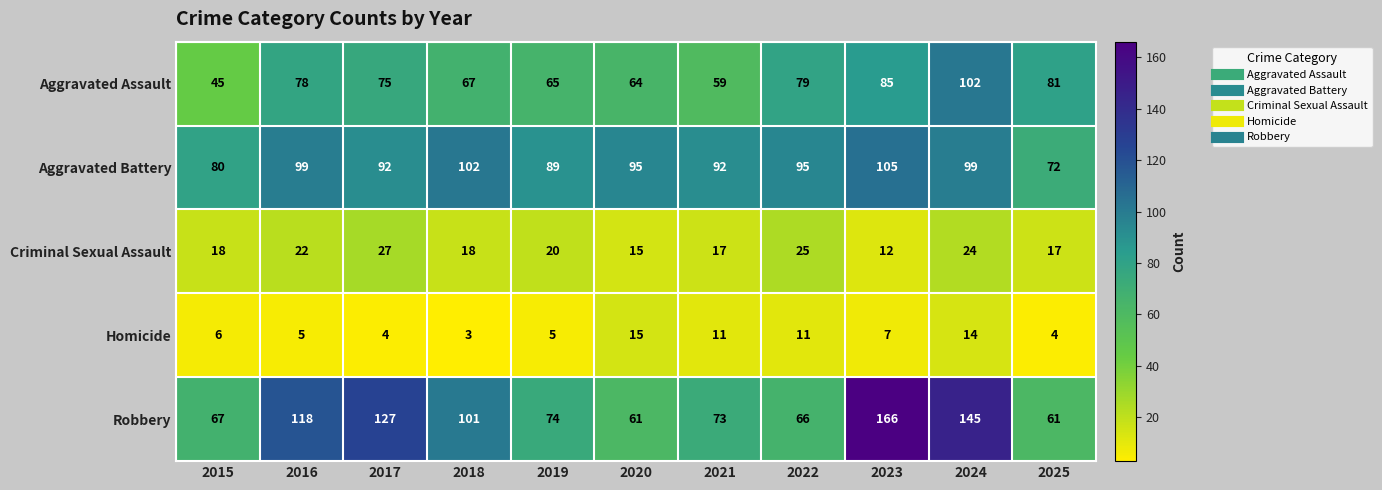

Where is Robbery nearest to the value 113?

2016